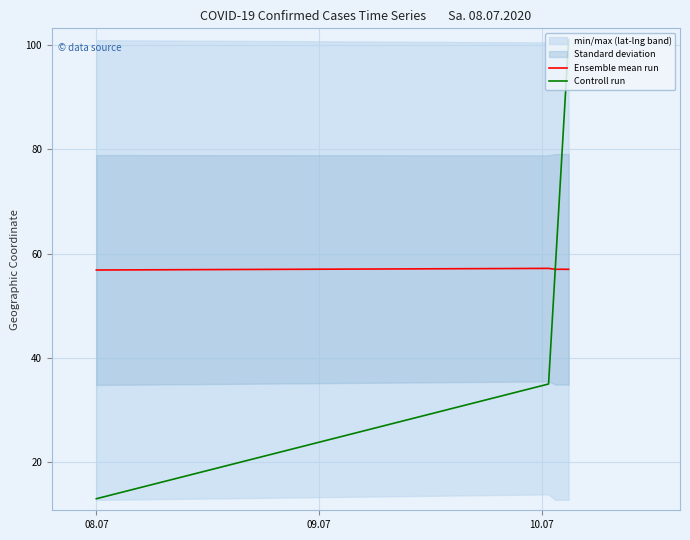

After their last crossing, which series has the higher values: Ensemble mean run or Controll run?

Controll run